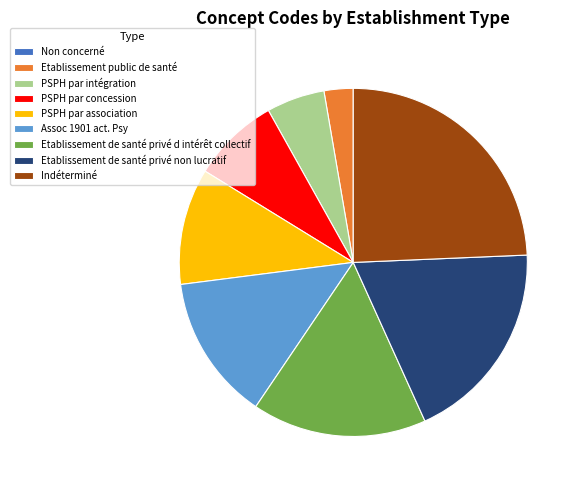

The Etablissement de santé privé d intérêt collectif slice represents 25% of the pie. True or false?

False